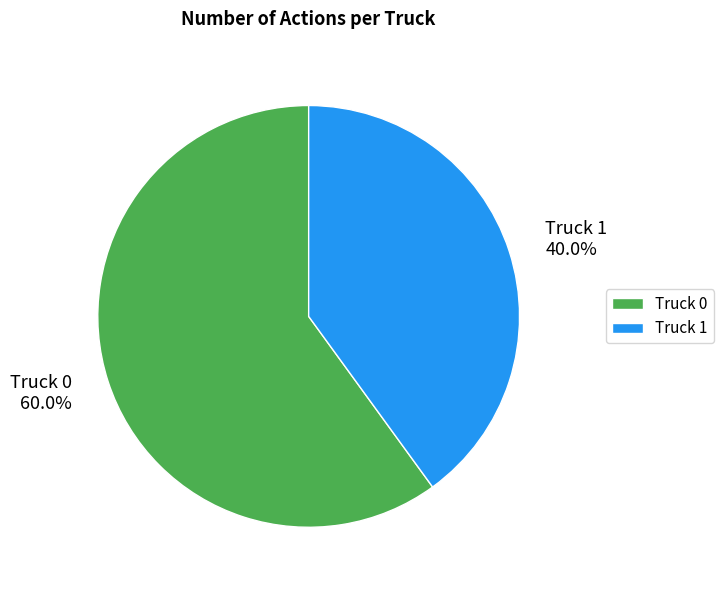

What percentage is the Truck 1 slice, to the nearest percent?

40%